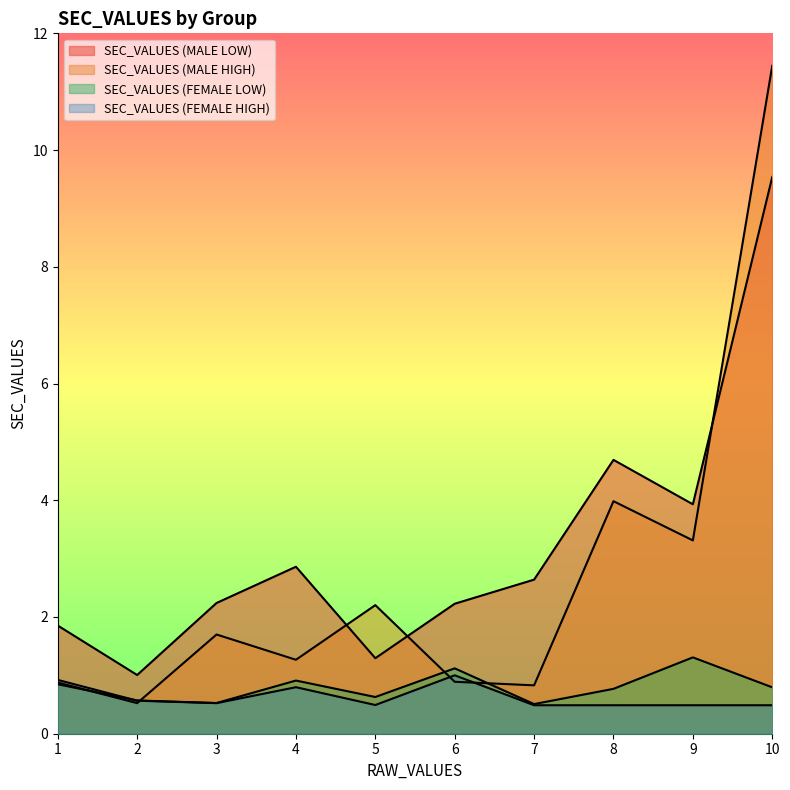

Does the chart have visible grid lines?

No